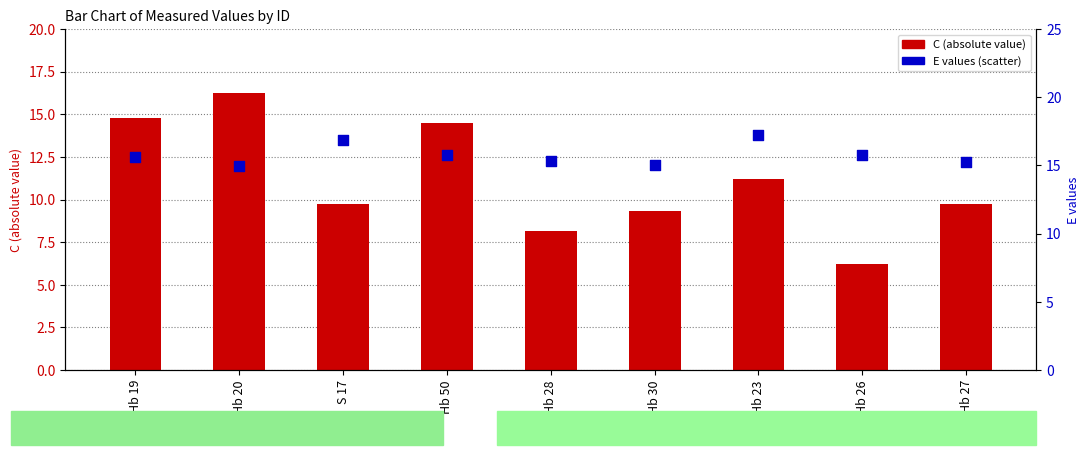

What is the total value across all series at Hb 26?

22.0